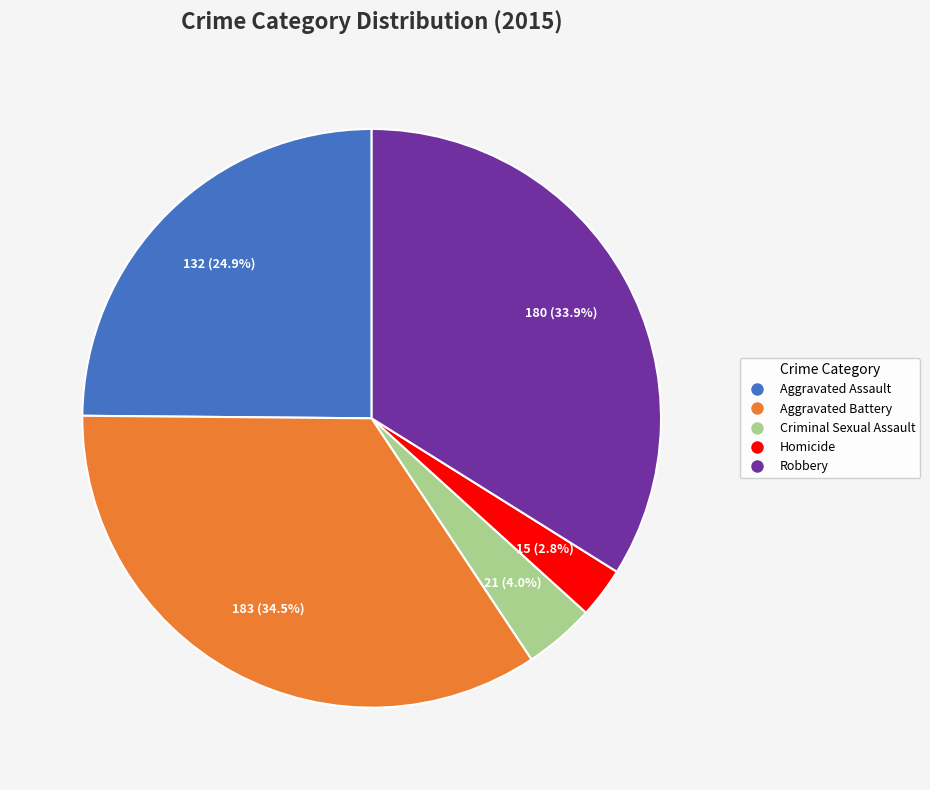

What portion of the pie excludes Aggravated Battery?

65.5%